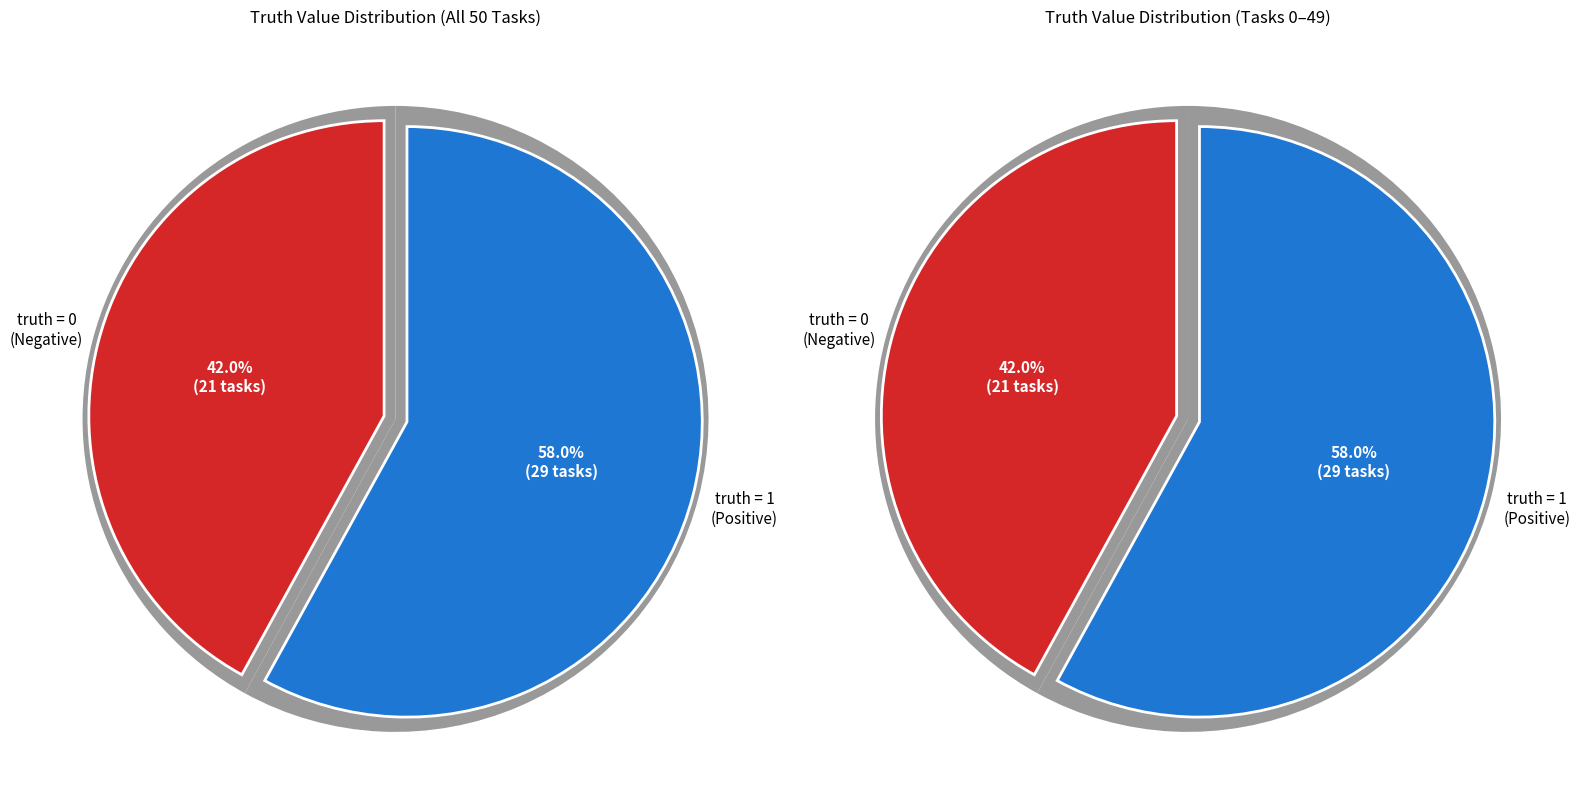

How many slices are in this pie chart?

2